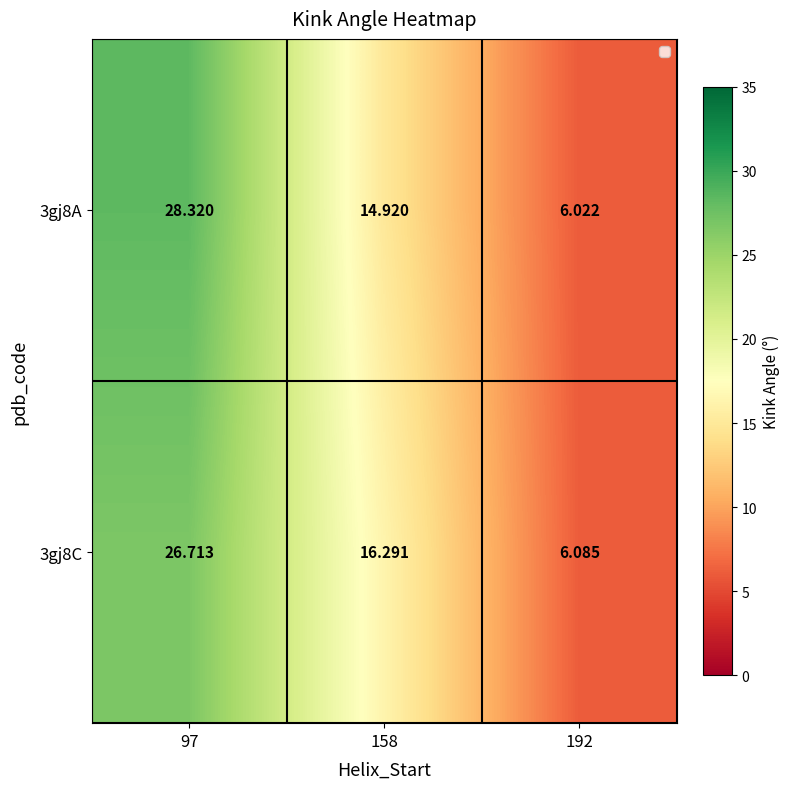

Which has a higher value, 192 or 158?

158